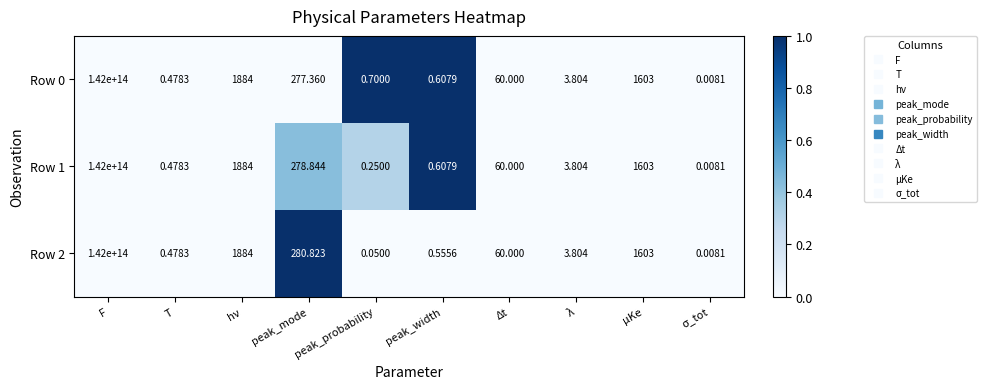

Which category has the highest value in the Row 2 series?

F